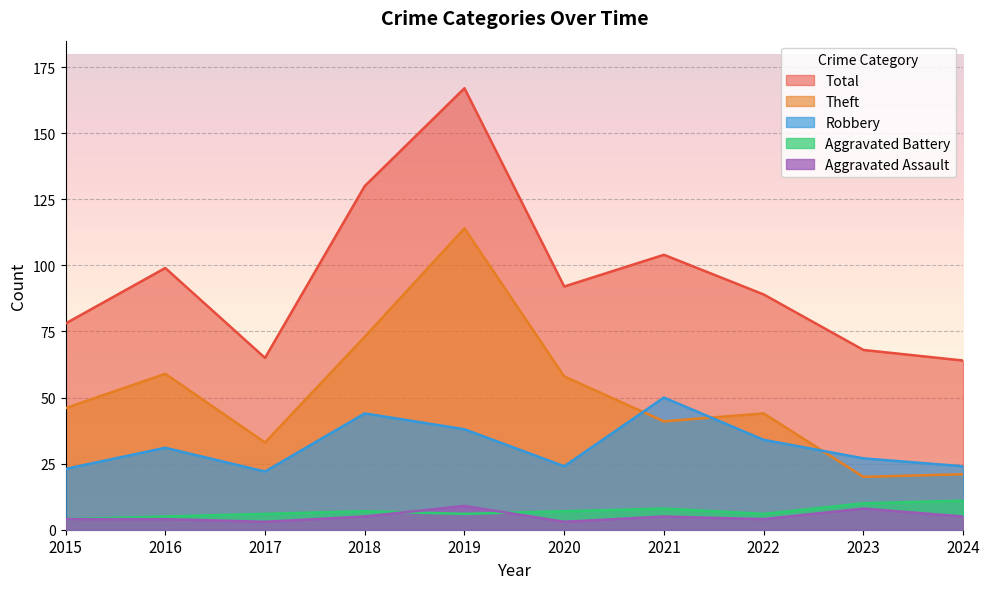

How many interior local peaks does the Aggravated Battery series have?

2